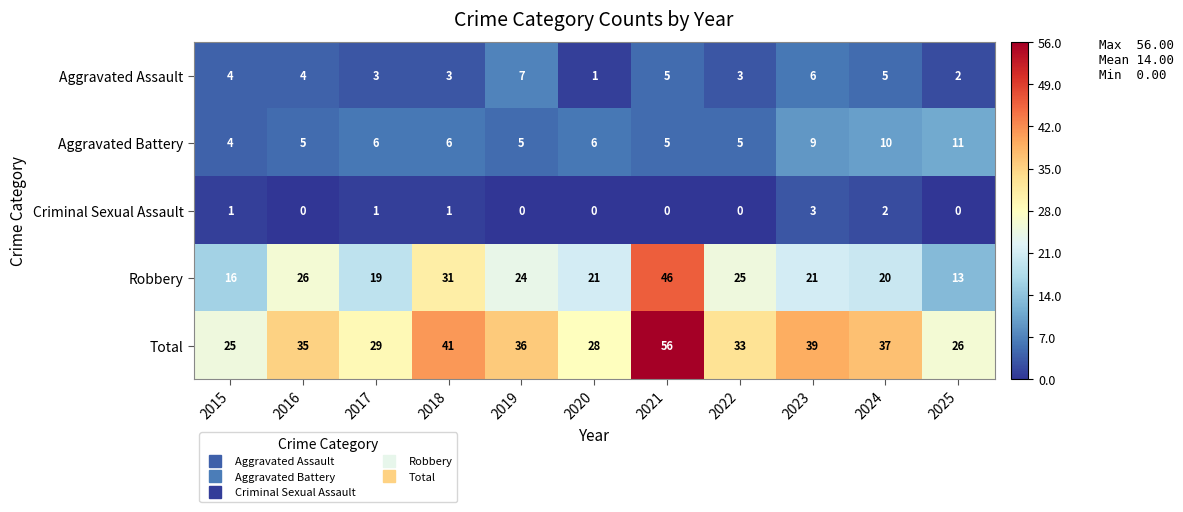

What is the greatest value displayed?

56